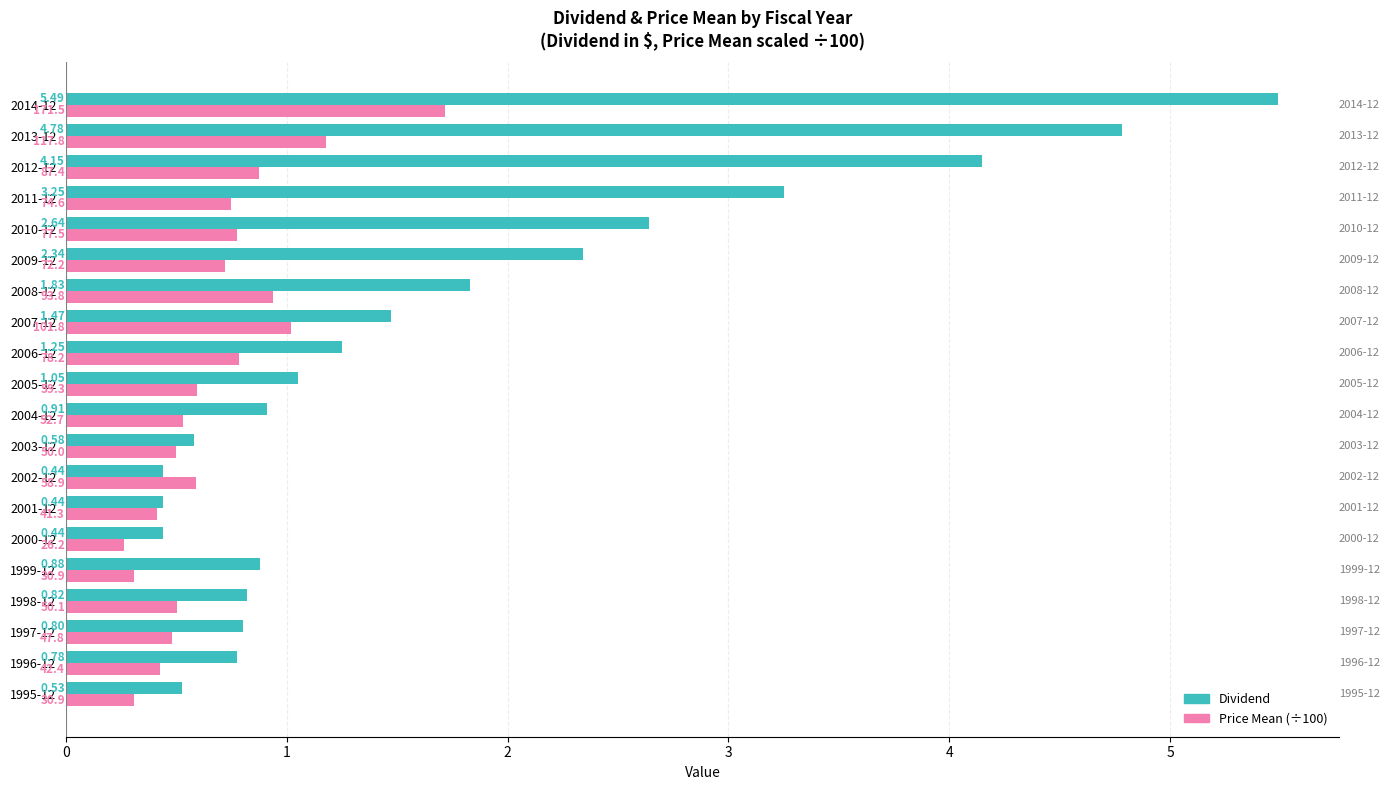

Which series has the widest spread of values?

Dividend